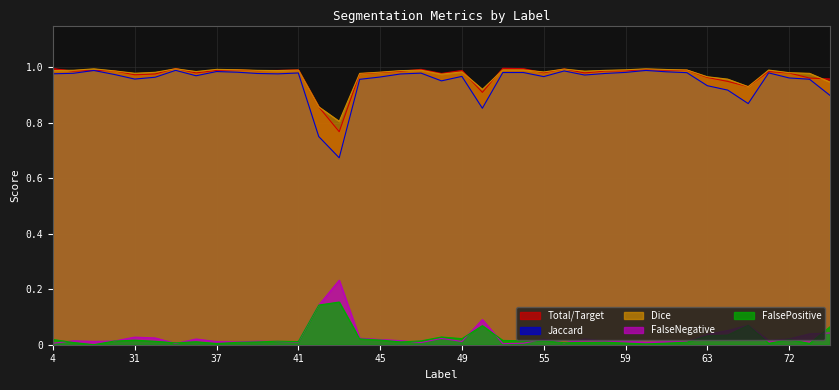

True or false: Dice has a value of 0.4 at 63.

False